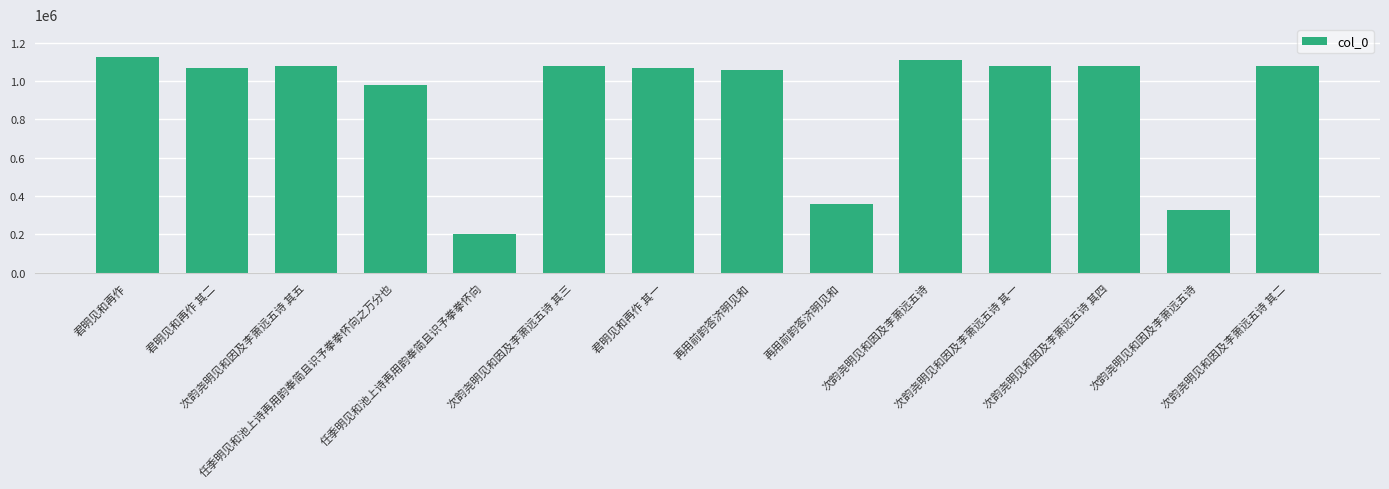

True or false: the data shows 1373513 at 任季明见和池上诗再用韵奉简且识予拳拳怀向之万分也.

False